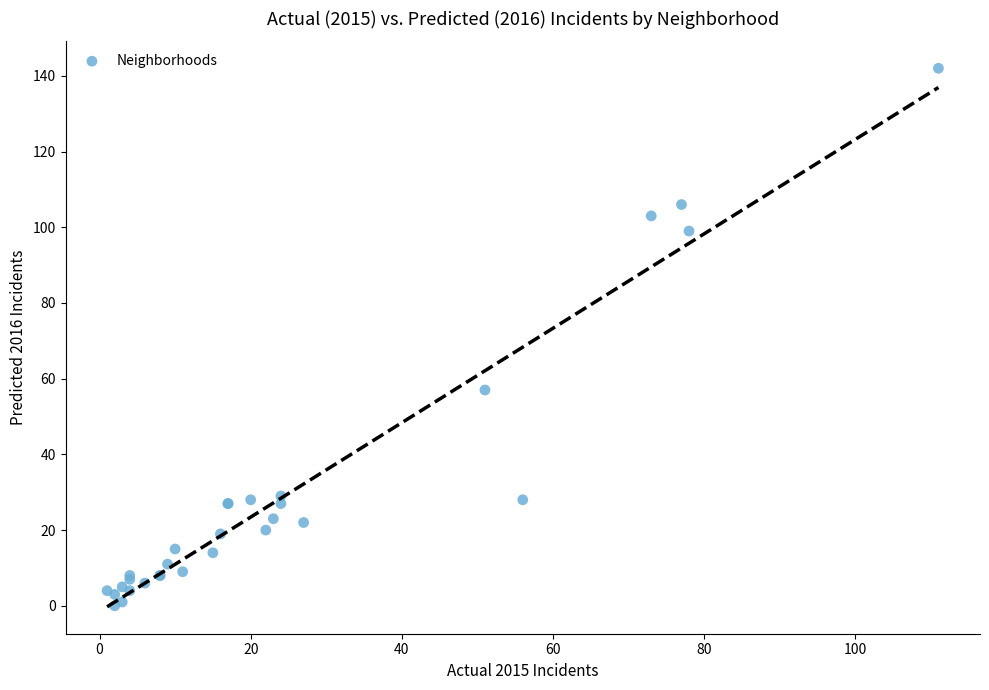

What Y value in the scatter plot is closest to 71?

57